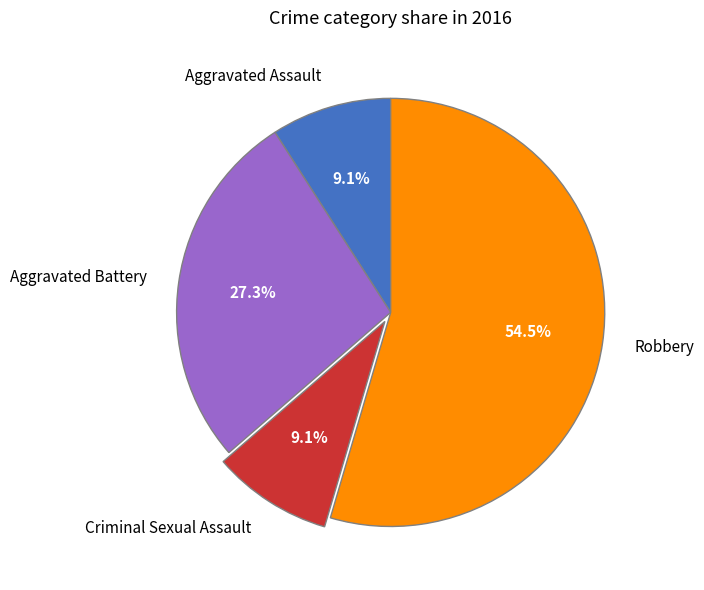

Which slice is the largest?

Robbery